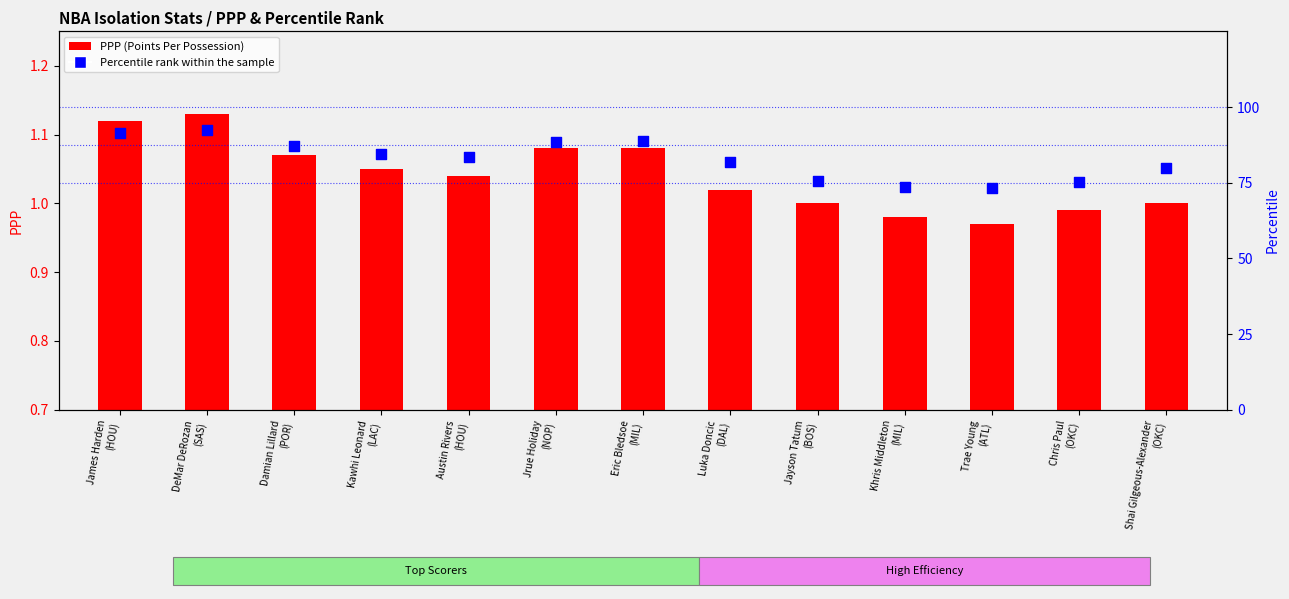

At how many categories does at least one series exceed 35?

13